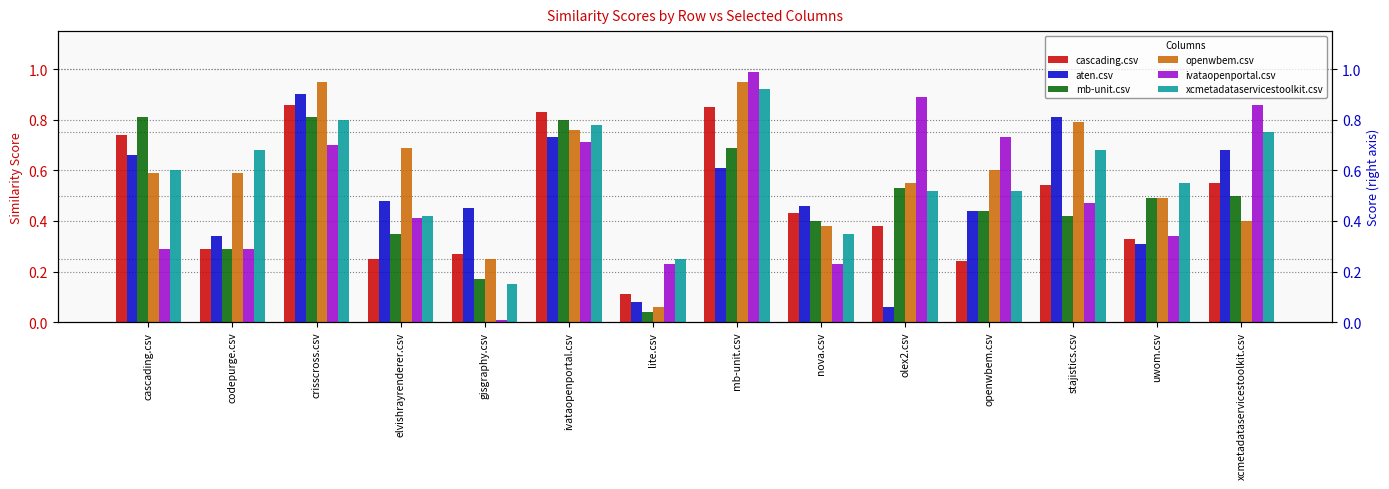

Rank the series at openwbem.csv from highest to lowest value.

ivataopenportal.csv, openwbem.csv, xcmetadataservicestoolkit.csv, aten.csv, mb-unit.csv, cascading.csv